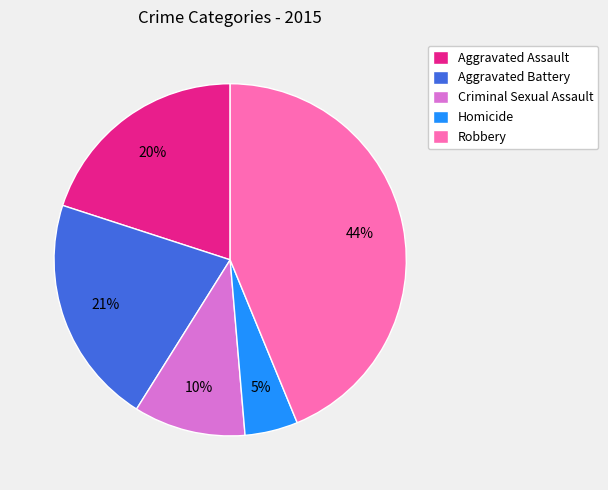

Does Aggravated Assault account for over 50% of the chart?

No